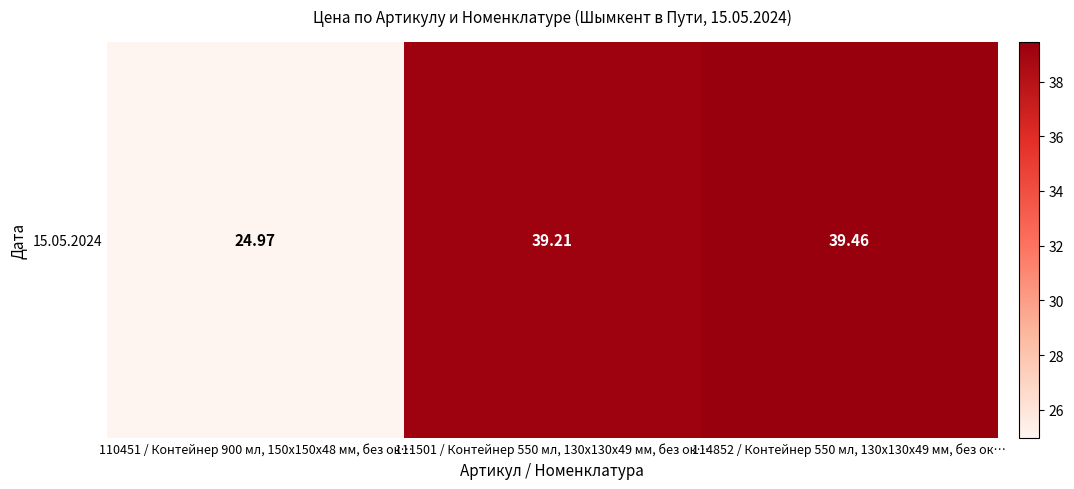

The chart shows a value of 25.0 at 110451 / Контейнер 900 мл, 150х150х48 мм, без ок…. True or false?

True